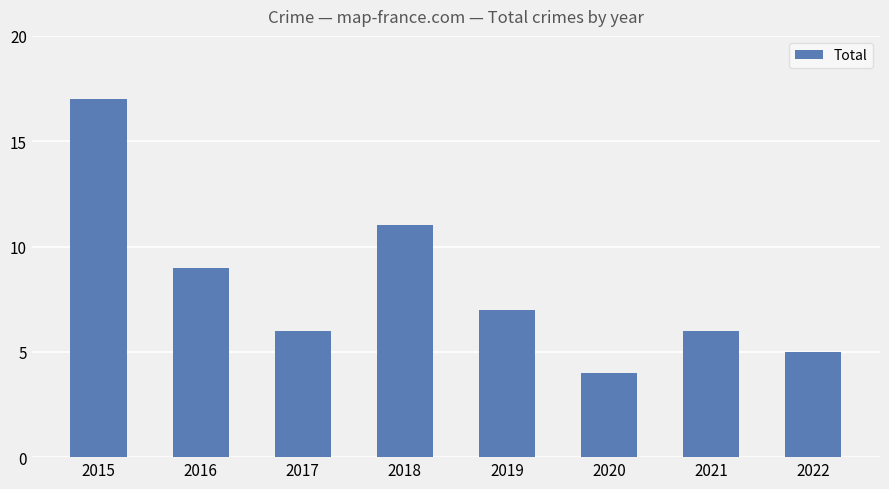

What is the value of the 1st bar from the left?

17